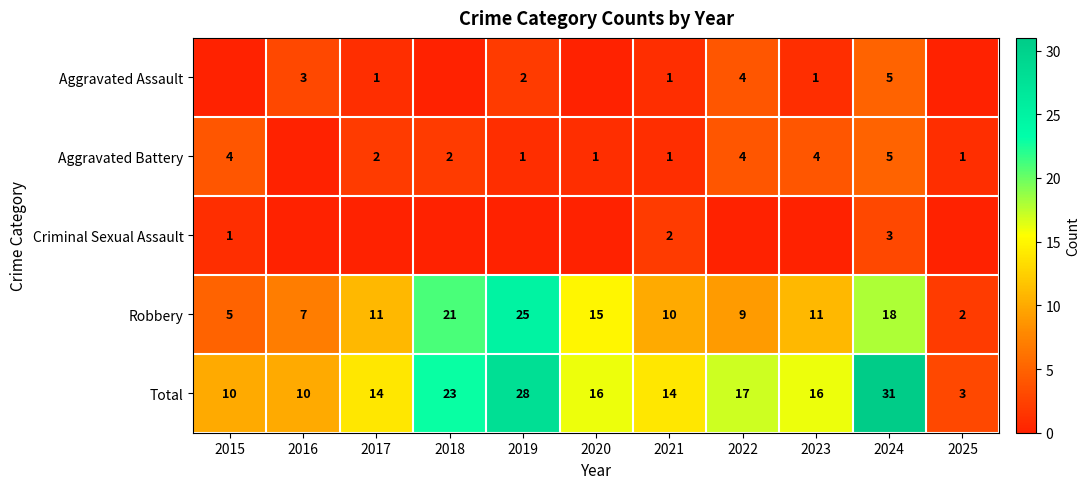

The value of Aggravated Assault at 2017 is 1. True or false?

True